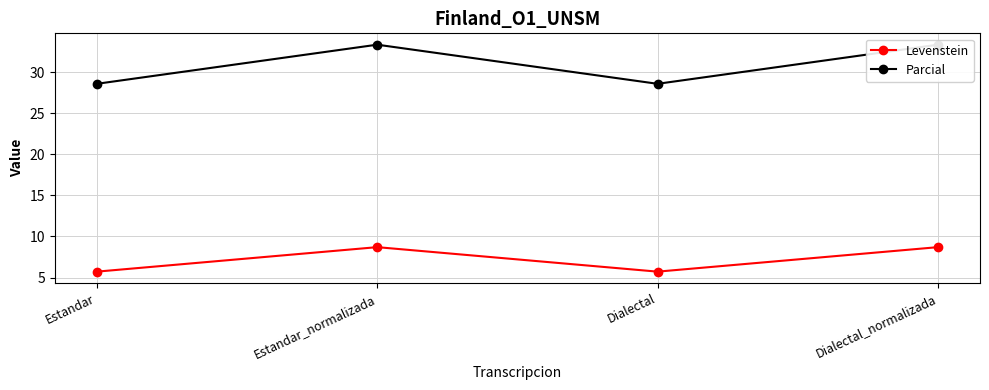

What is the label of the 1st point from the right?

Dialectal_normalizada